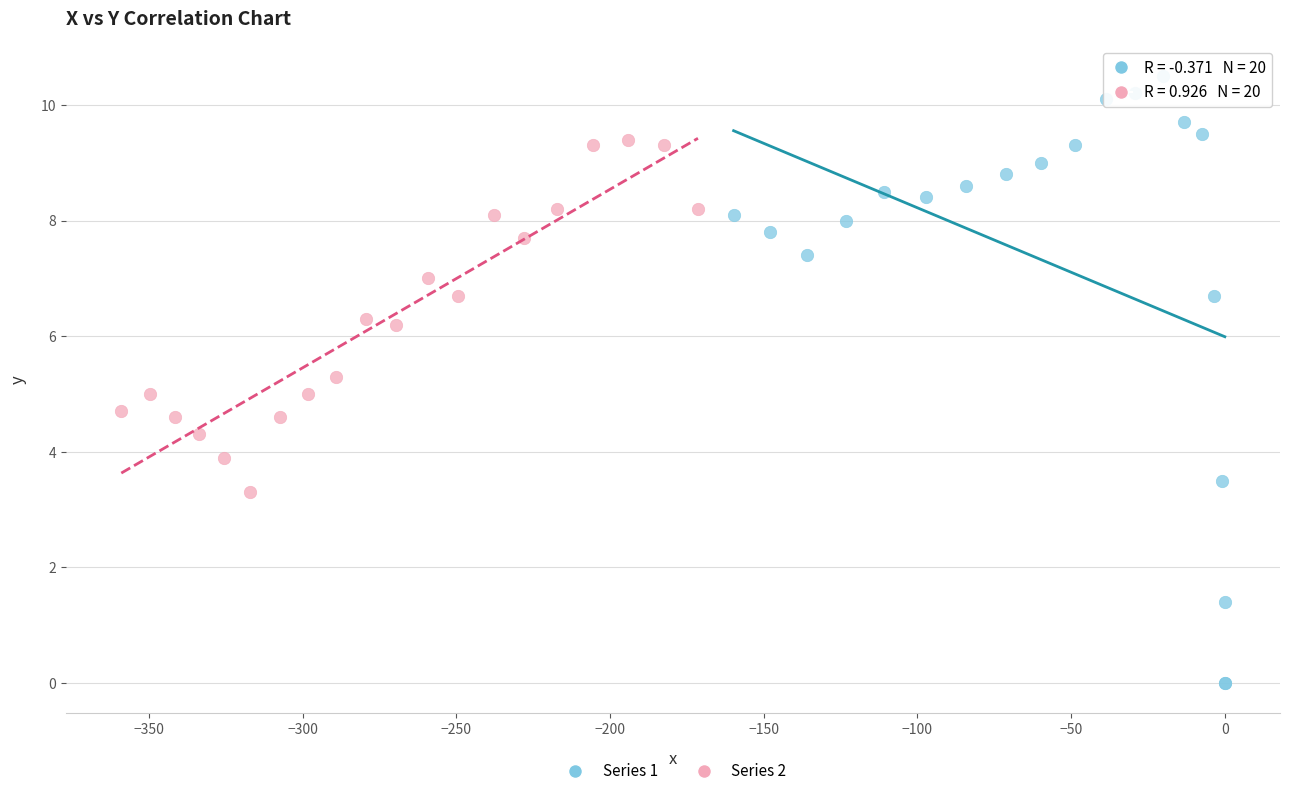

Which series reaches the minimum Y coordinate?

Series 1